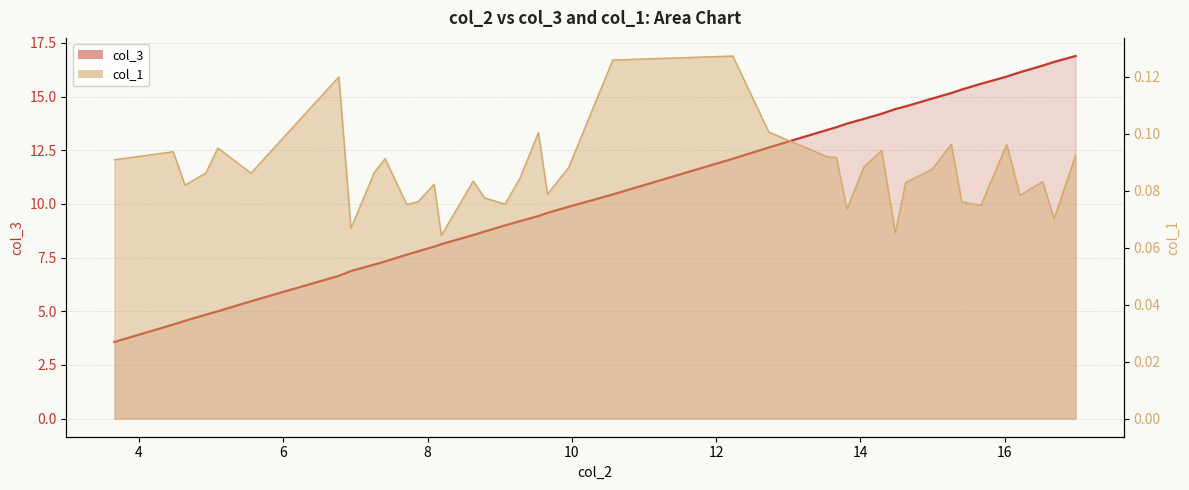

Reading left to right, what are all the values shown in this chart?

col_3 (line): 3.6	4.4	4.6	4.8	5.0	5.5	6.7	6.9	7.2	7.3	7.6	7.8	8.0	8.1	8.5	8.7	9.0	9.2	9.4	9.6	9.9	10.4	12.1	12.6	13.5	13.6	13.7	14.0	14.2	14.4	14.5	14.9	15.2	15.3	15.6	15.9	16.1	16.4	16.6	16.9
col_1 (line): 0.1	0.1	0.1	0.1	0.1	0.1	0.1	0.1	0.1	0.1	0.1	0.1	0.1	0.1	0.1	0.1	0.1	0.1	0.1	0.1	0.1	0.1	0.1	0.1	0.1	0.1	0.1	0.1	0.1	0.1	0.1	0.1	0.1	0.1	0.1	0.1	0.1	0.1	0.1	0.1